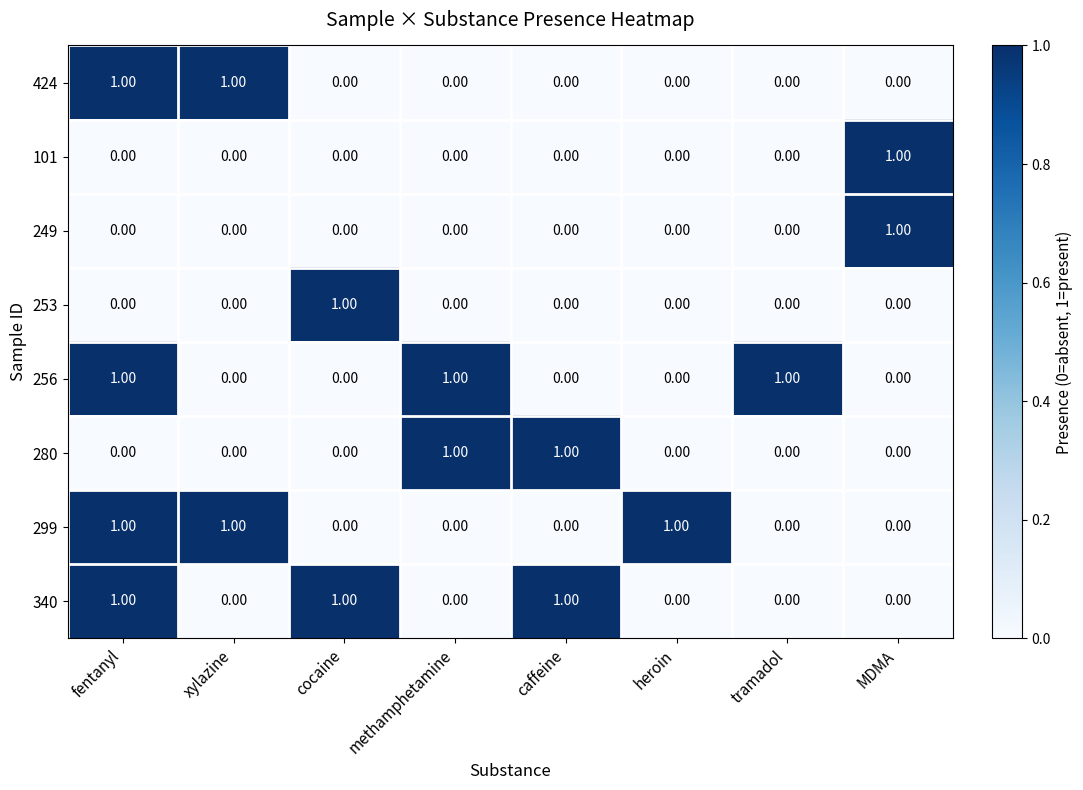

At how many categories does at least one series exceed 0?

8